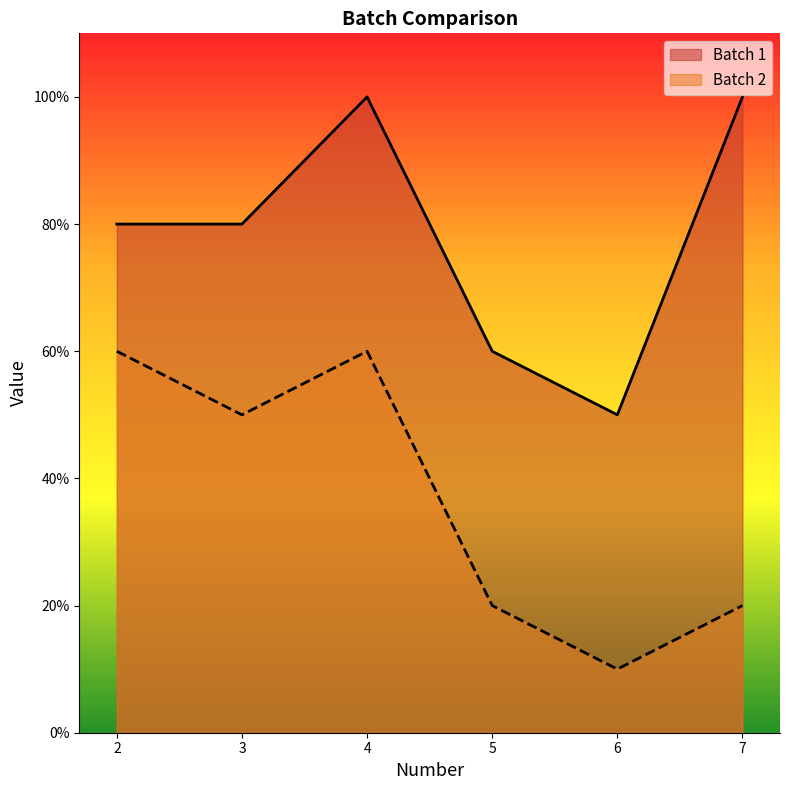

List the labels in order of Batch 1 value, largest first.

4, 7, 2, 3, 5, 6